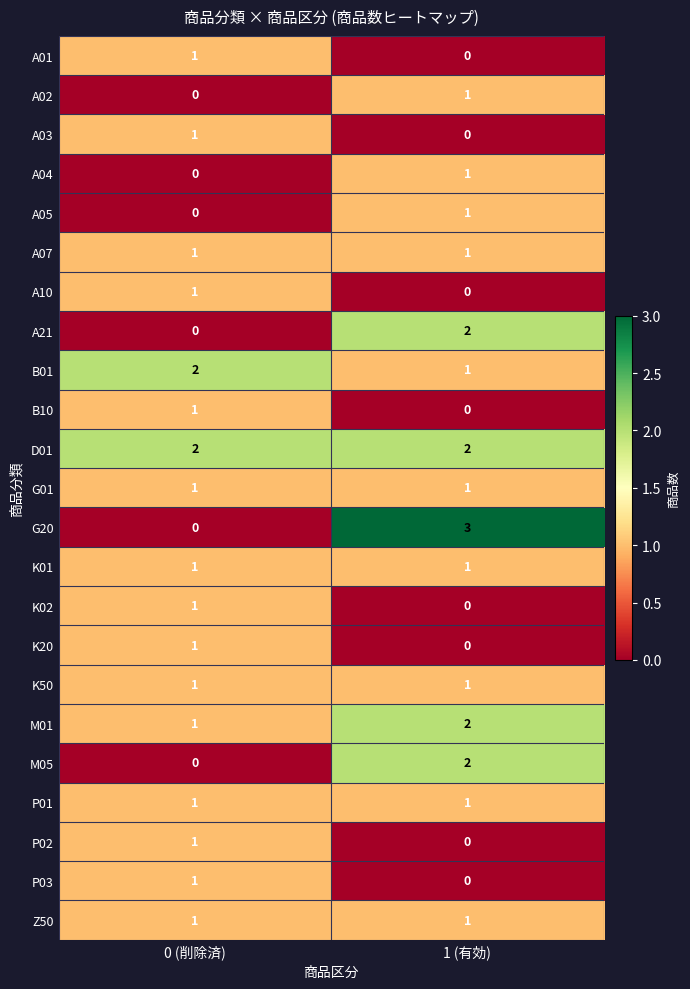

What is the sum of the D01 values at 1 (有効) and 0 (削除済)?

4